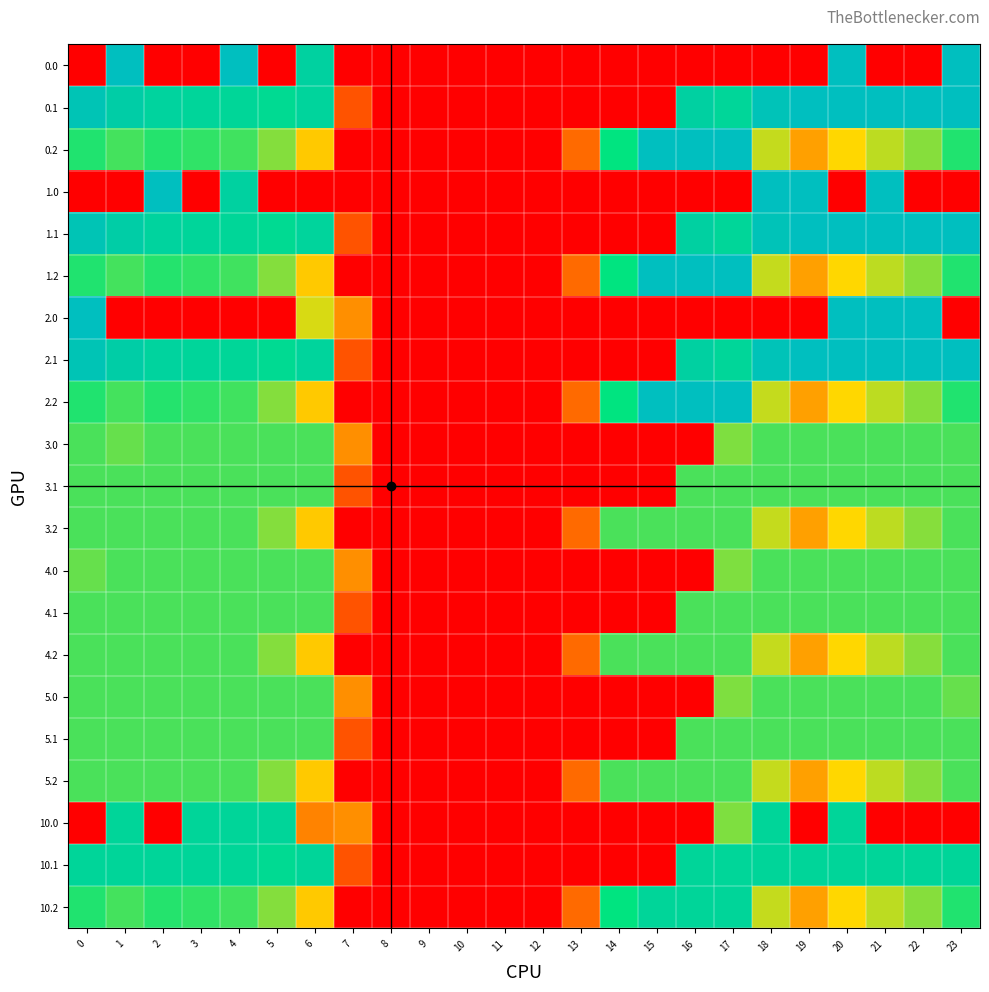

Rank the series by their maximum value, from highest to lowest.

0.0, 0.1, 0.2, 1.0, 1.1, 1.2, 2.0, 2.1, 2.2, 10.0, 10.1, 10.2, 3.0, 3.1, 3.2, 4.0, 4.1, 4.2, 5.0, 5.1, 5.2